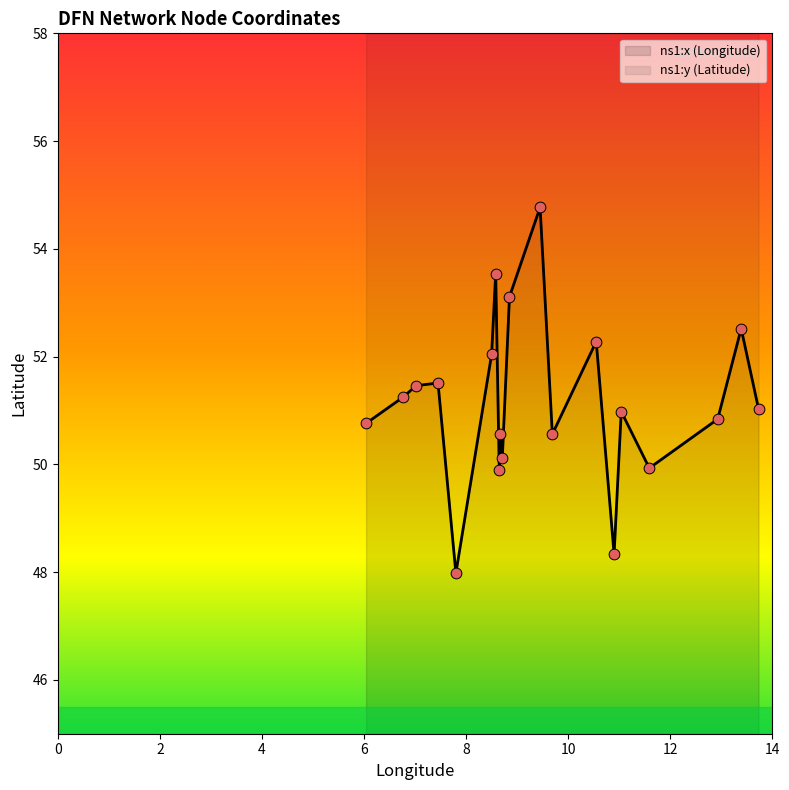

Which series has the largest Y range (max minus min)?

ns1:x (Longitude)